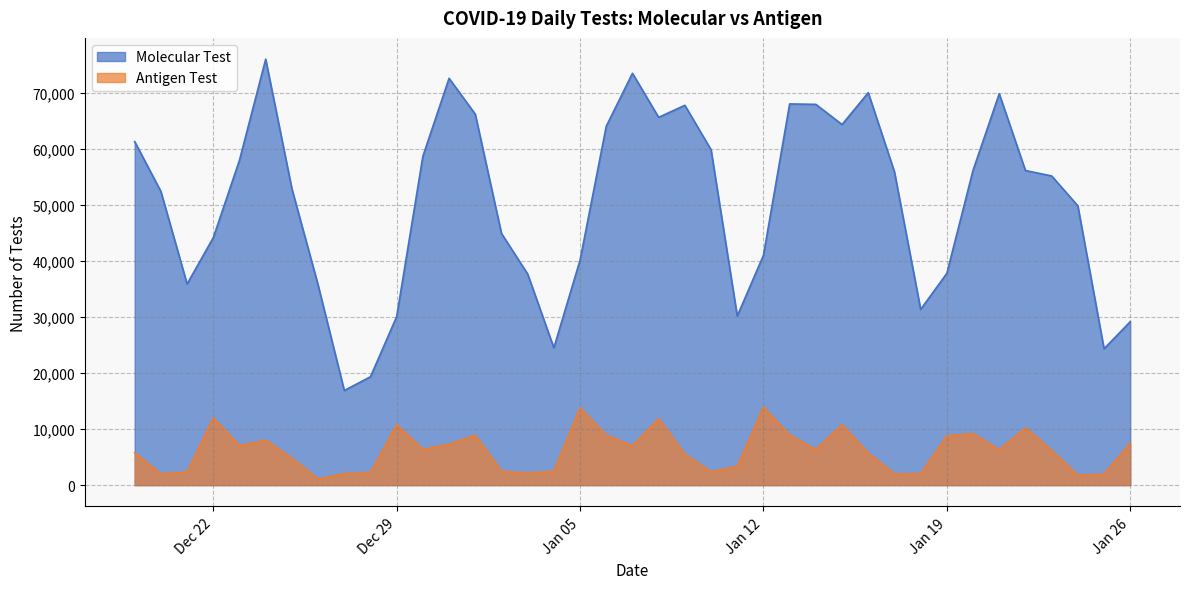

Rank the series at Jan 19 from lowest to highest value.

Antigen Test, Molecular Test